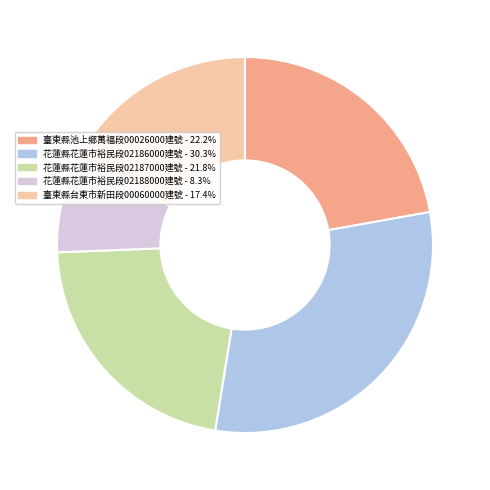

Is there any slice that represents more than half of the pie?

No